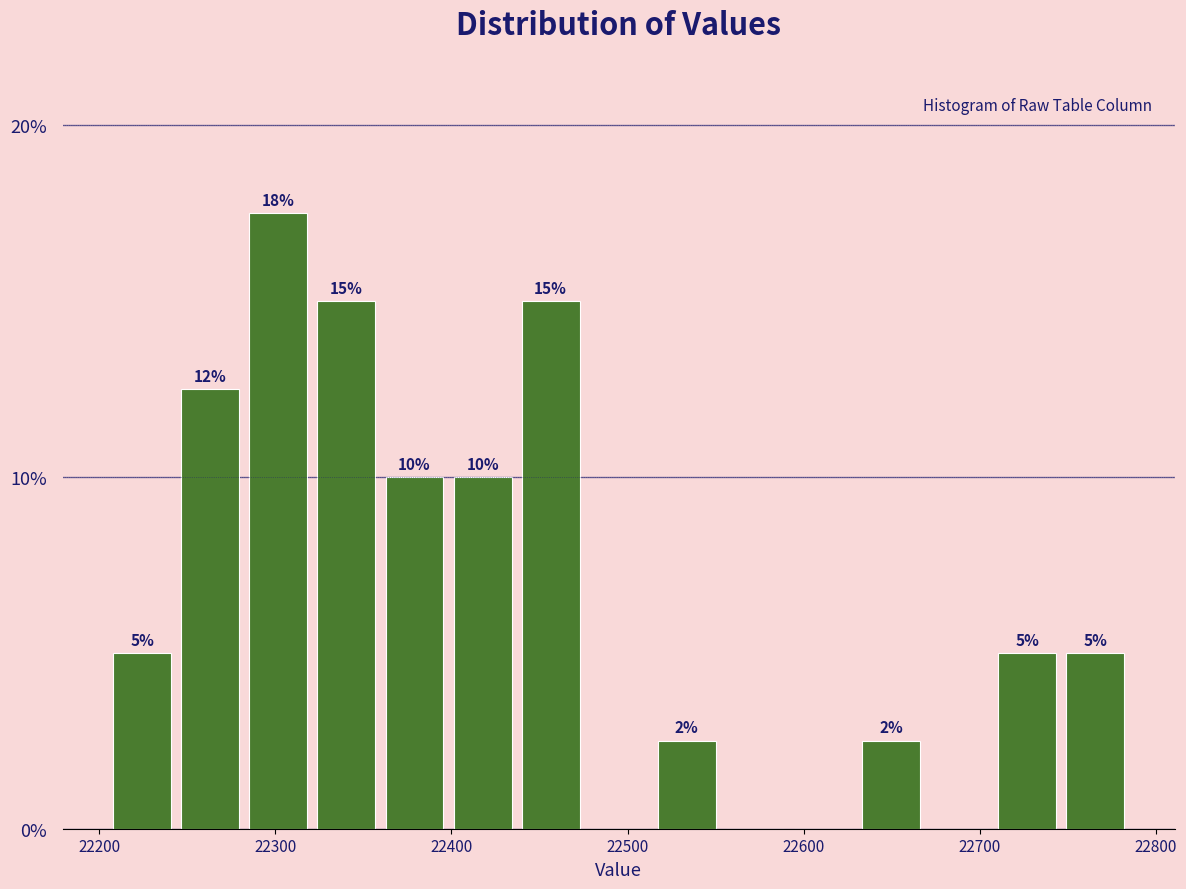

Around what value on the x-axis is the tallest bar? Give the approximate position of its centre, as read against the axis.

22300